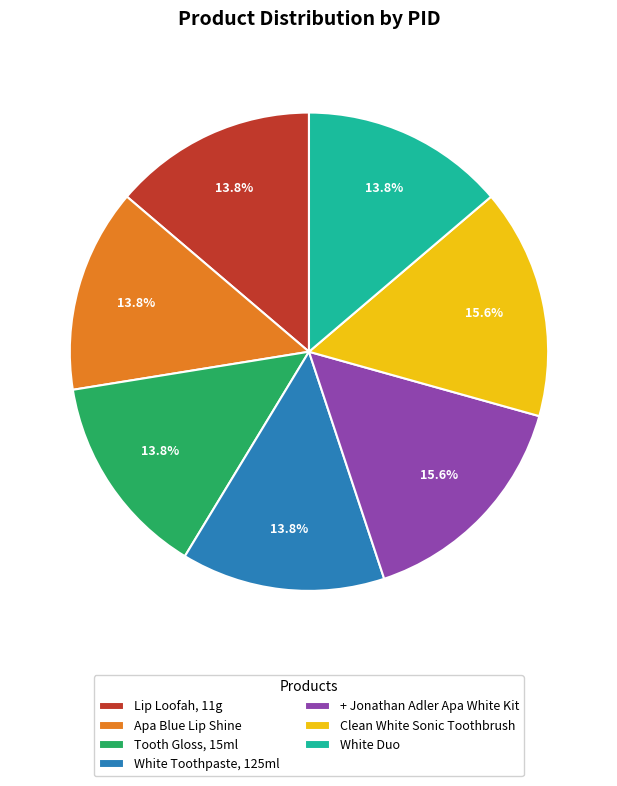

What percentage is NOT represented by White Duo?

86.2%